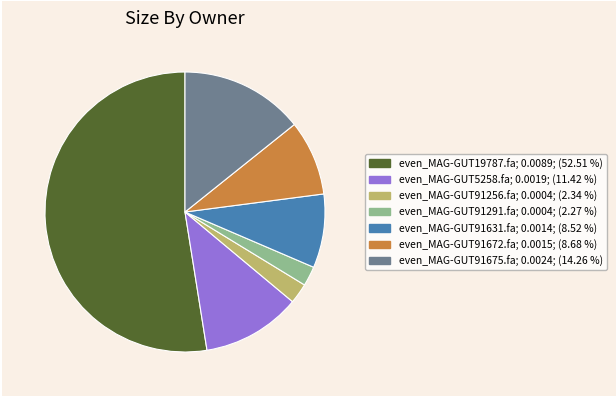

Does even_MAG-GUT91291.fa represent more than half of the total?

No